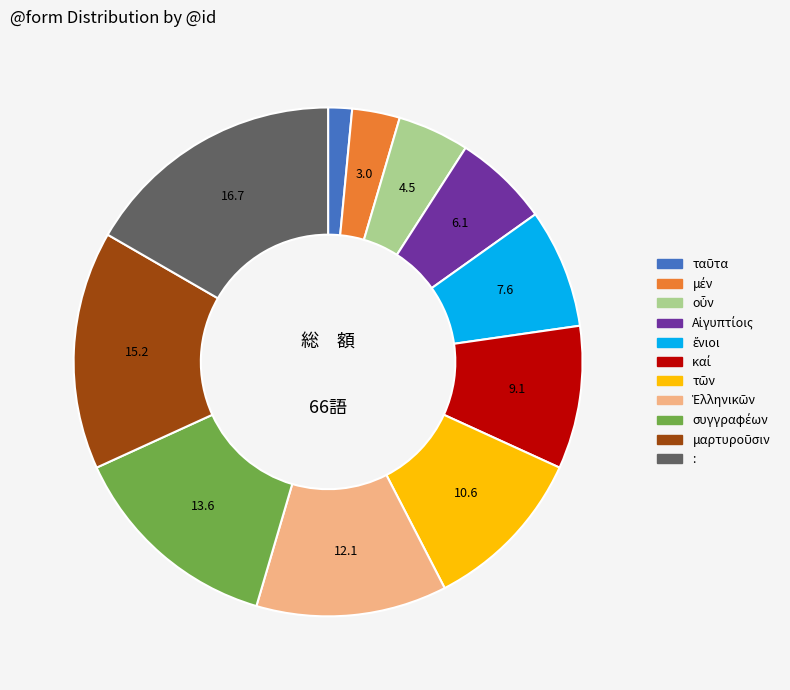

Does any single category account for the majority?

No